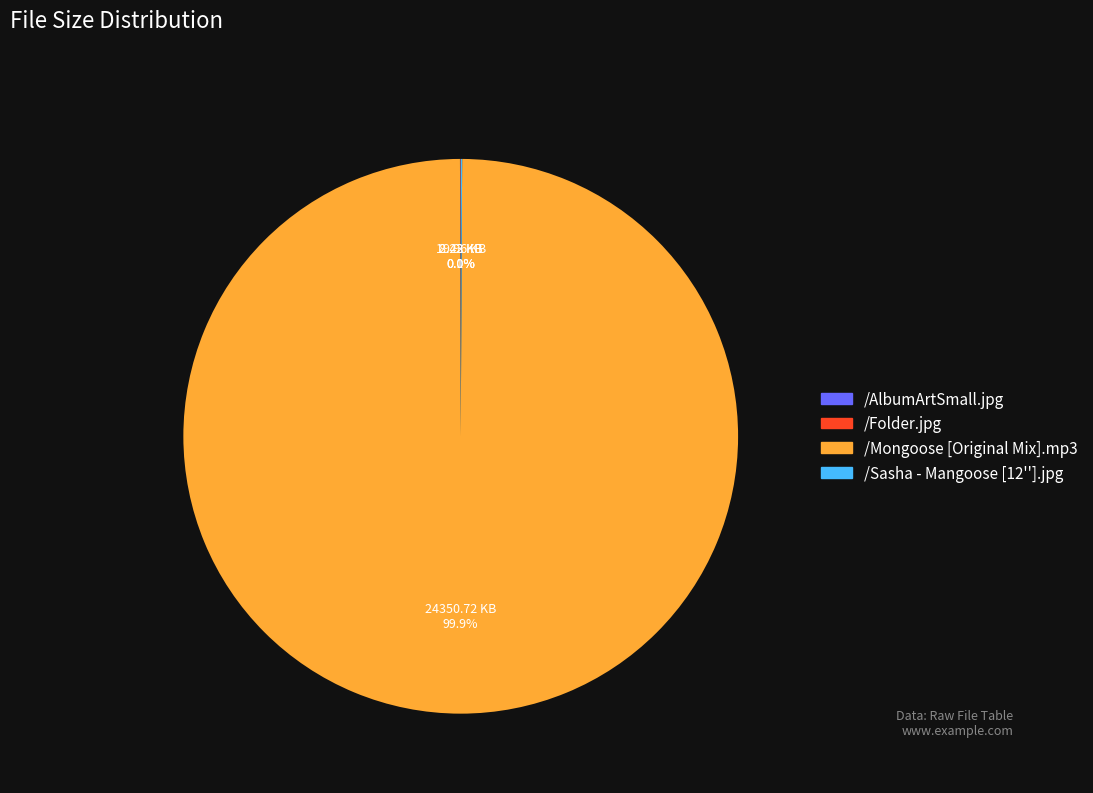

Is there a majority slice in this chart?

Yes